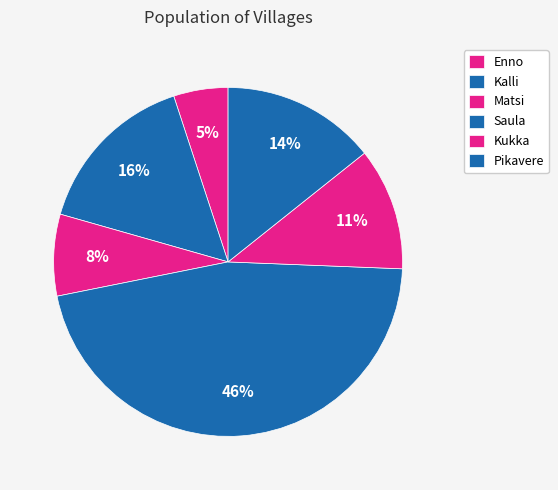

True or false: Enno accounts for 10% of the total.

False